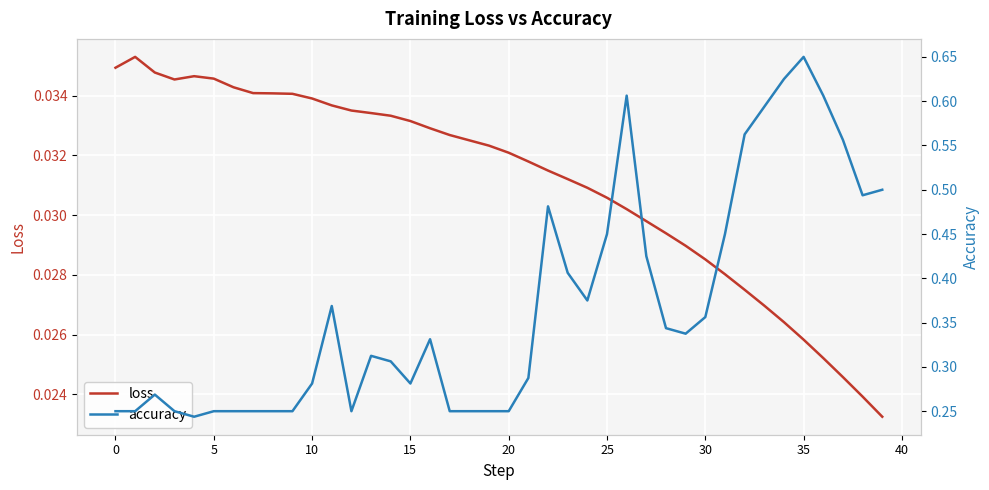

Does the chart display data point markers on the line(s)?

No